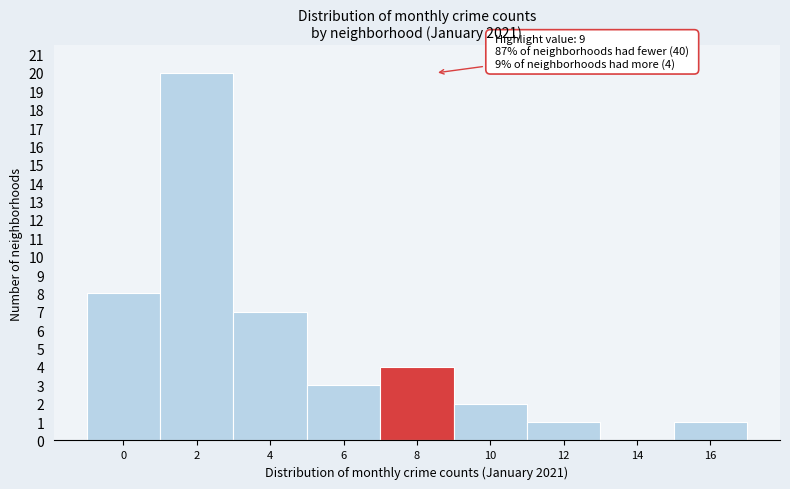

Reading left to right, transcribe all the data shown in this chart.

0=8	2=20	4=7	6=3	8=4	10=2	12=1	14=0	16=1